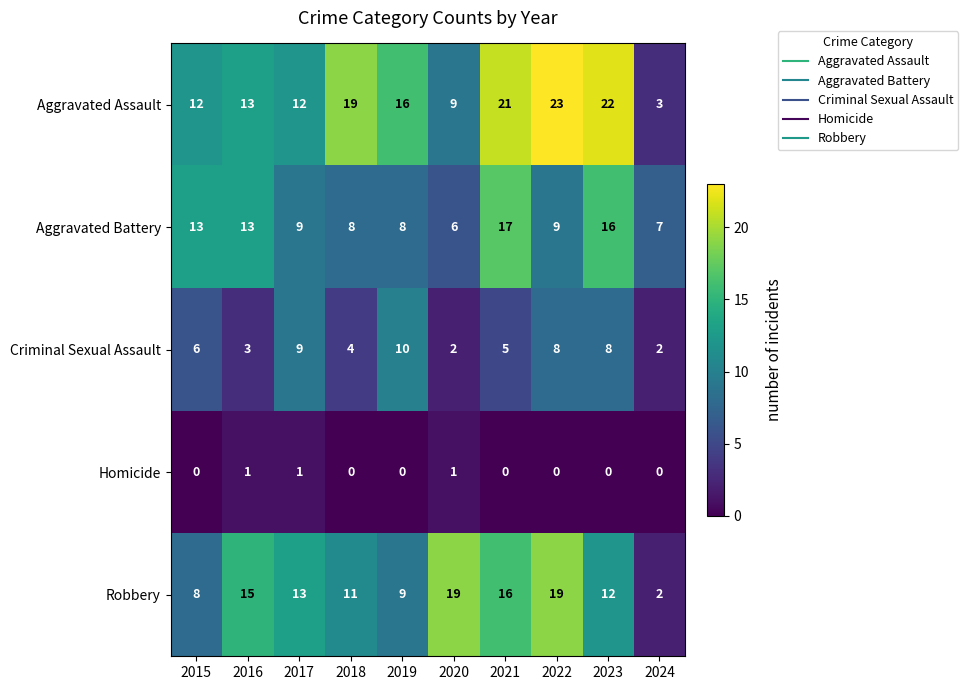

At 2023, list the series in order from smallest to largest.

Homicide, Criminal Sexual Assault, Robbery, Aggravated Battery, Aggravated Assault